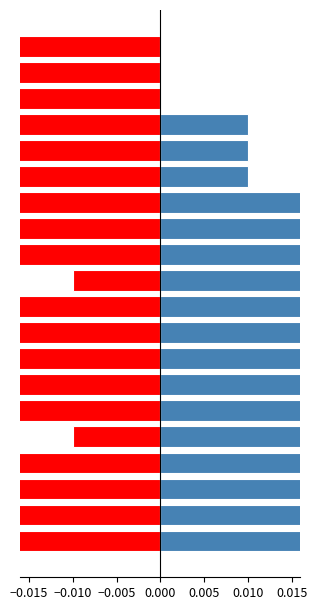

List the series in order of their peak value, lowest first.

Negative DF, Positive DF